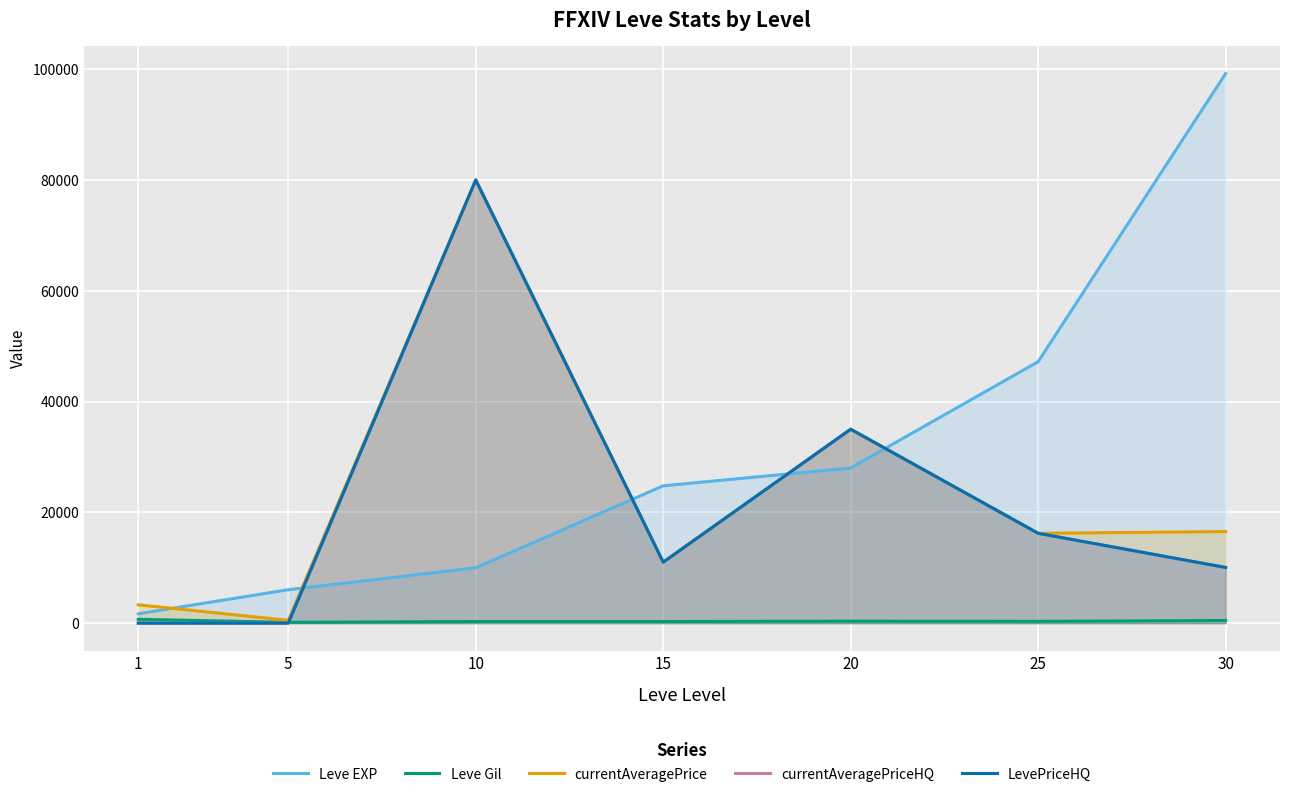

True or false: Leve Gil has a value of 317 at 25.

True